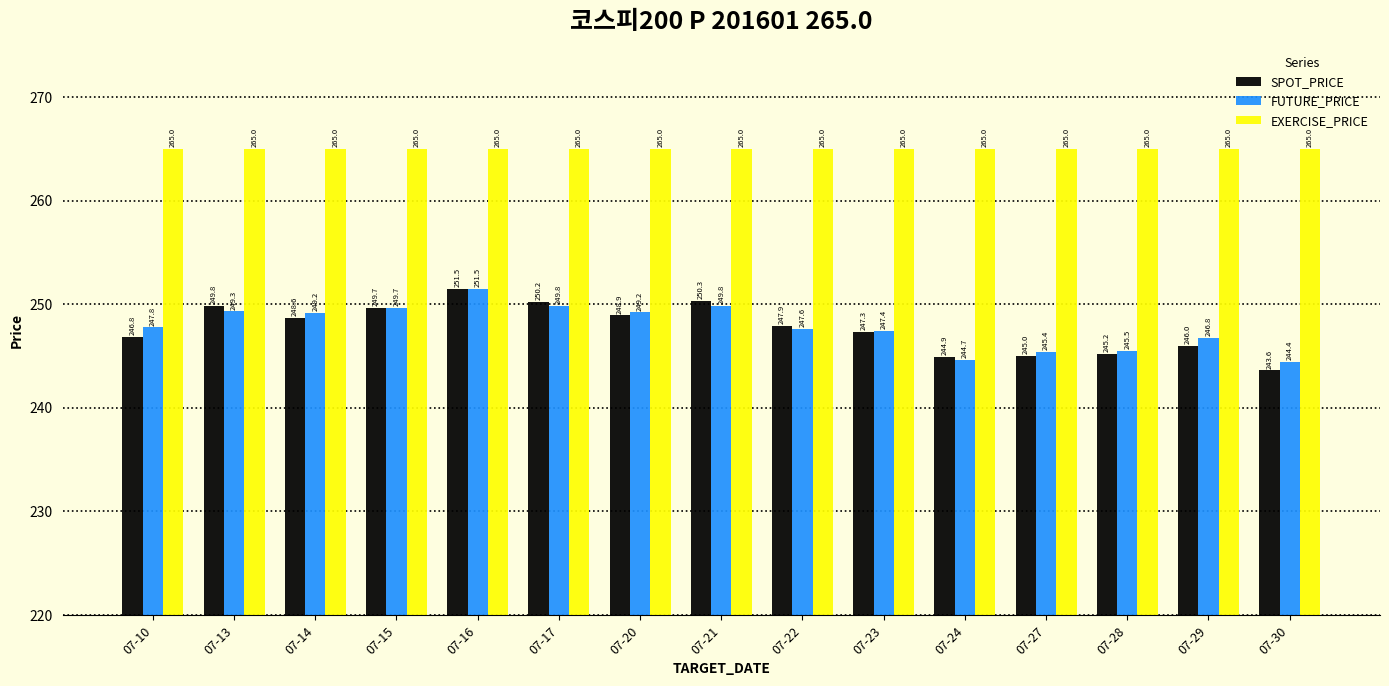

Rank the series at 07-17 from lowest to highest value.

FUTURE_PRICE, SPOT_PRICE, EXERCISE_PRICE